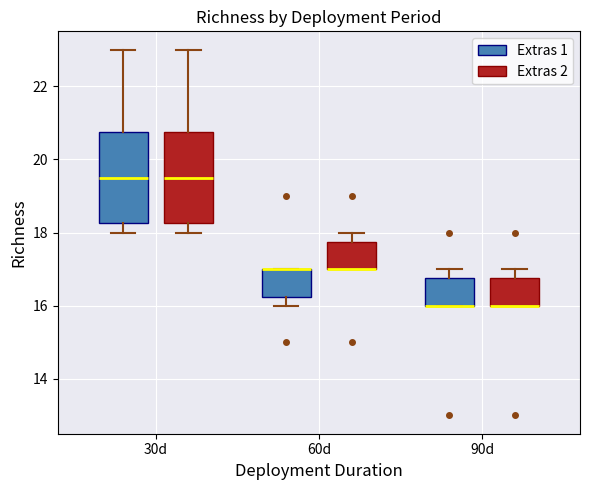

Reading left to right, read every box against the y-axis: the position of its median line, the range the box covers, and the ends of its whiskers. The values are not printed on the chart, so give them approximately, as read against the axis.

30d (Extras 1): median 19.6, box 18.2 to 20.8, whiskers 18.0 to 23.0
30d (Extras 2): median 19.6, box 18.2 to 20.8, whiskers 18.0 to 23.0
60d (Extras 1): median 17.0 (drawn on the box's upper edge), box 16.2 to 17.0, whiskers 16.0 to 17.0
60d (Extras 2): median 17.0 (drawn on the box's lower edge), box 17.0 to 17.8, whiskers 17.0 to 18.0
90d (Extras 1): median 16.0 (drawn on the box's lower edge), box 16.0 to 16.8, whiskers 16.0 to 17.0
90d (Extras 2): median 16.0 (drawn on the box's lower edge), box 16.0 to 16.8, whiskers 16.0 to 17.0